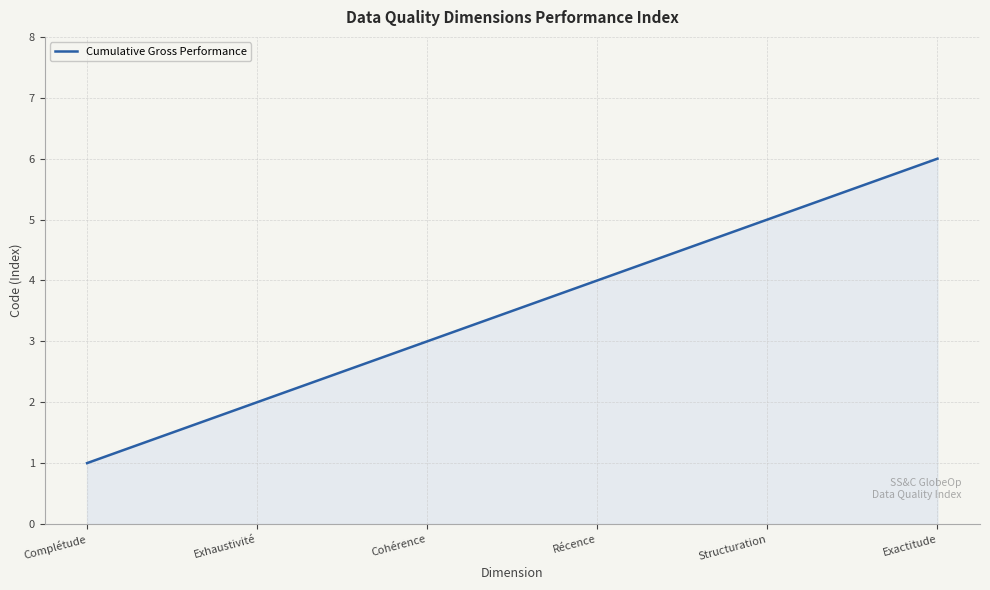

What is the change in value from Cohérence to Structuration?

+2